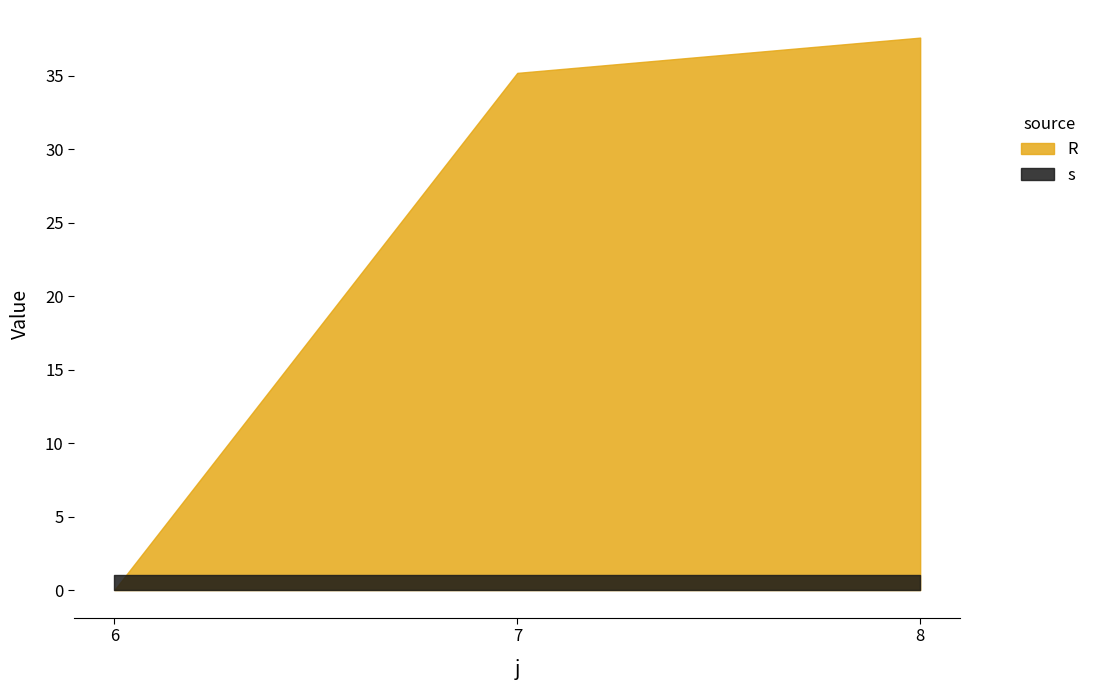

How many positive values does the R series have?

2